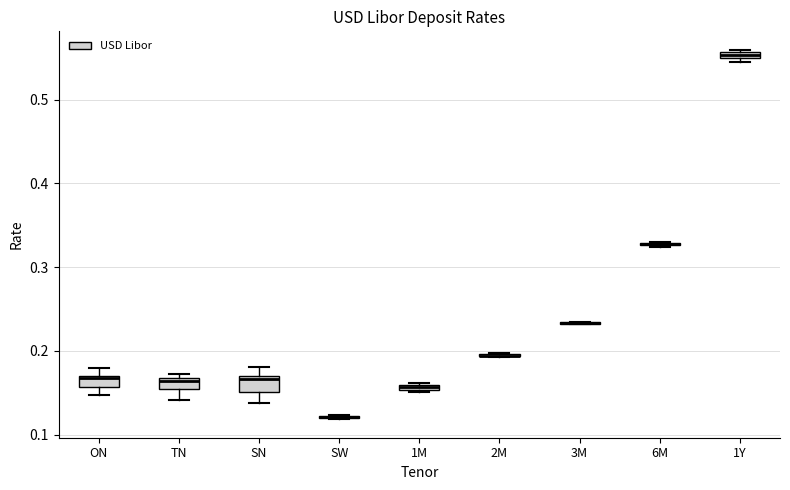

Where is the upper edge of the box for 1Y on the y-axis? The values are not printed on the chart, so give them approximately, as read against the axis.

0.56